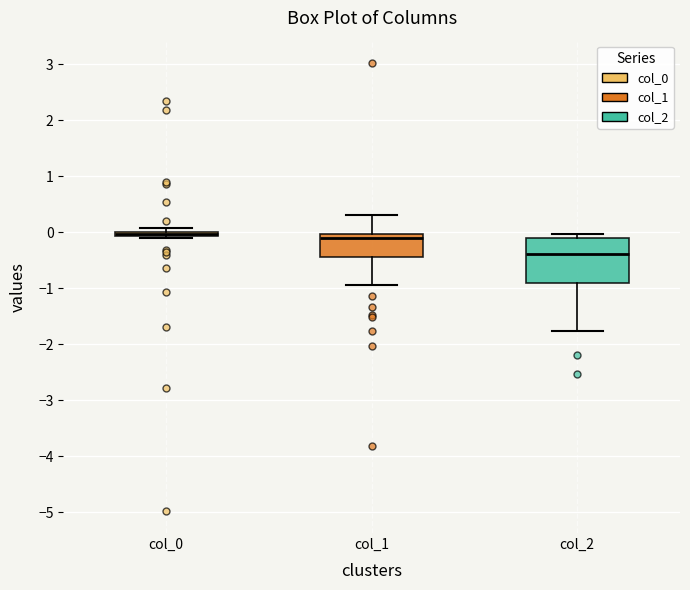

Comparing the boxes themselves (not the whiskers), which one is the tallest?

col_2